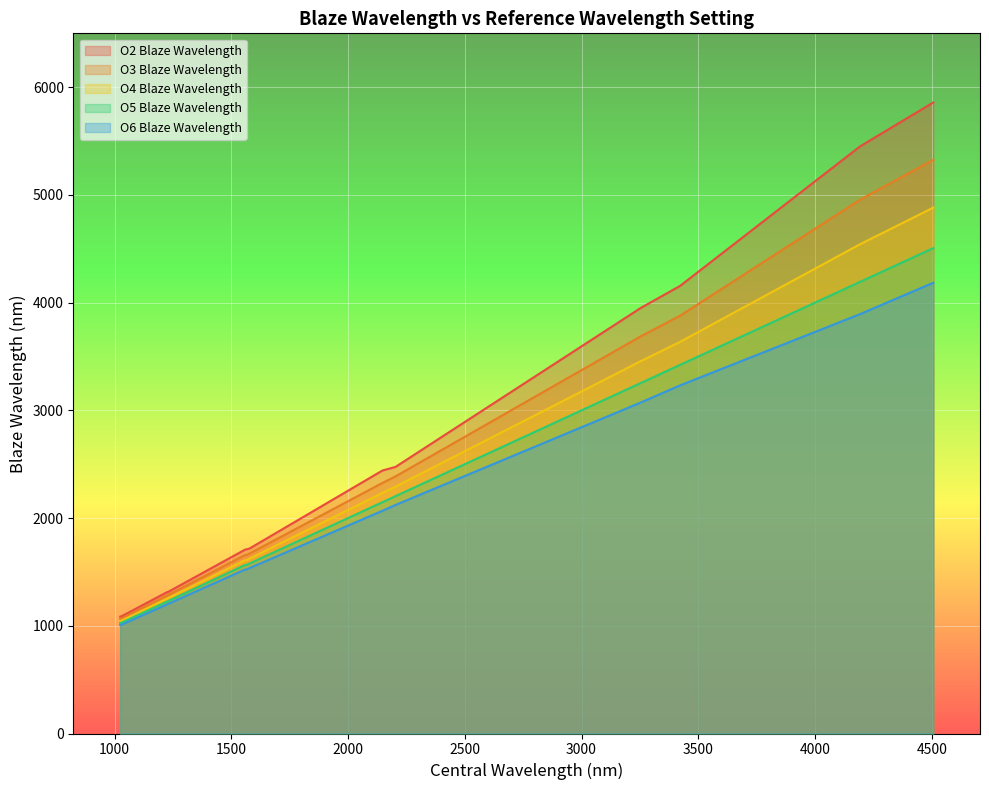

What is the smallest value displayed?

1007.6